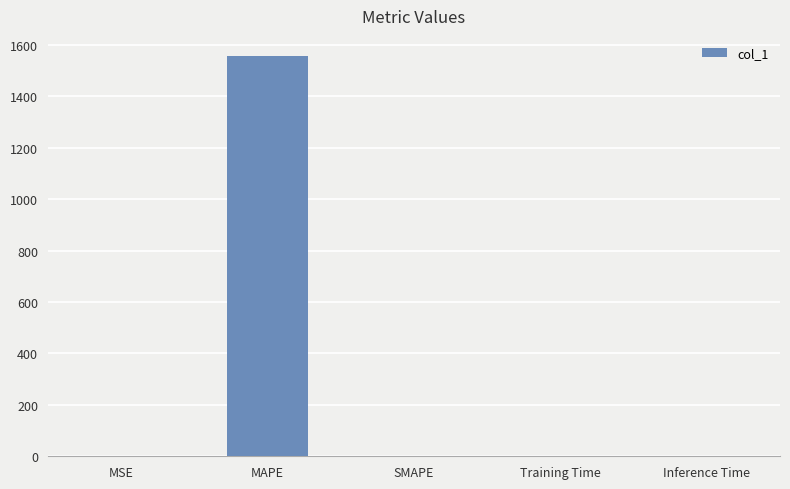

Is it true that the value at SMAPE is 0.0?

True